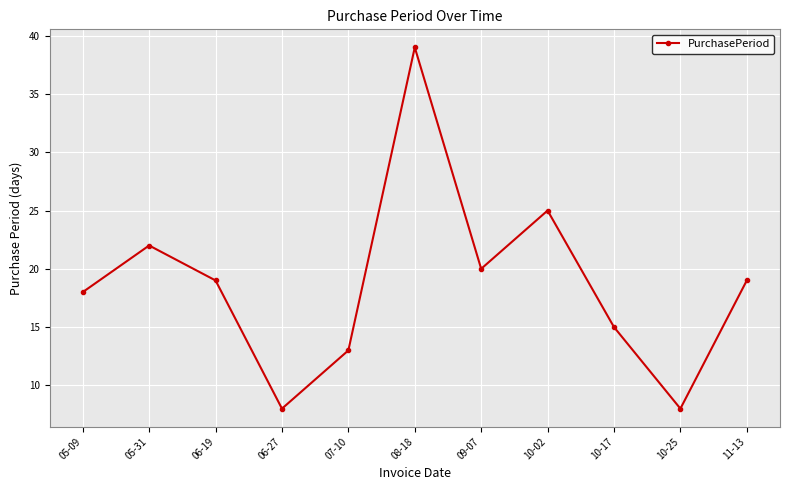

What is the average value?

19